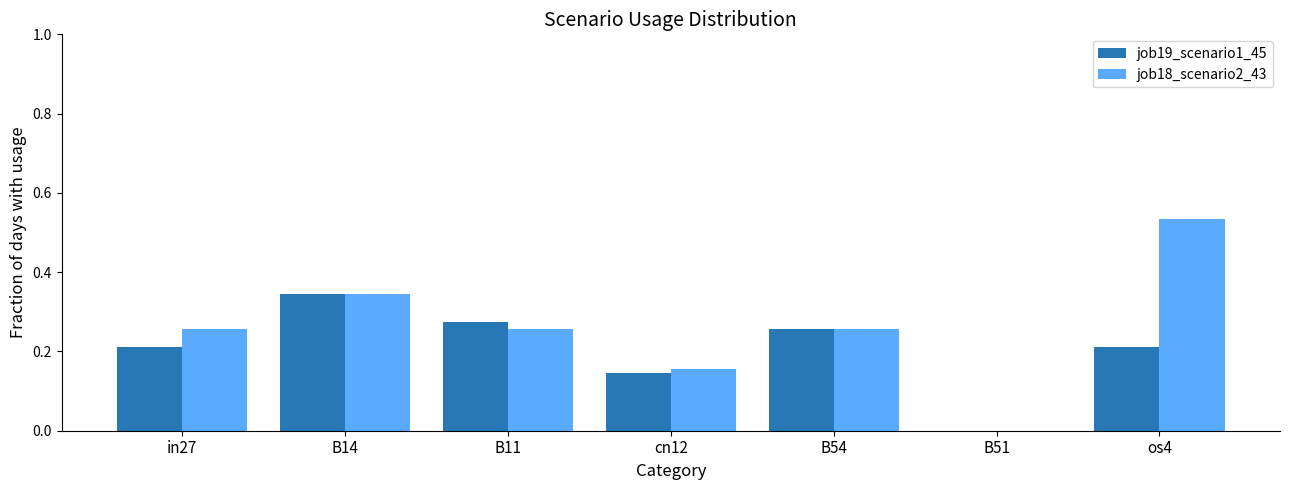

At which category is the sum across all series the highest?

os4